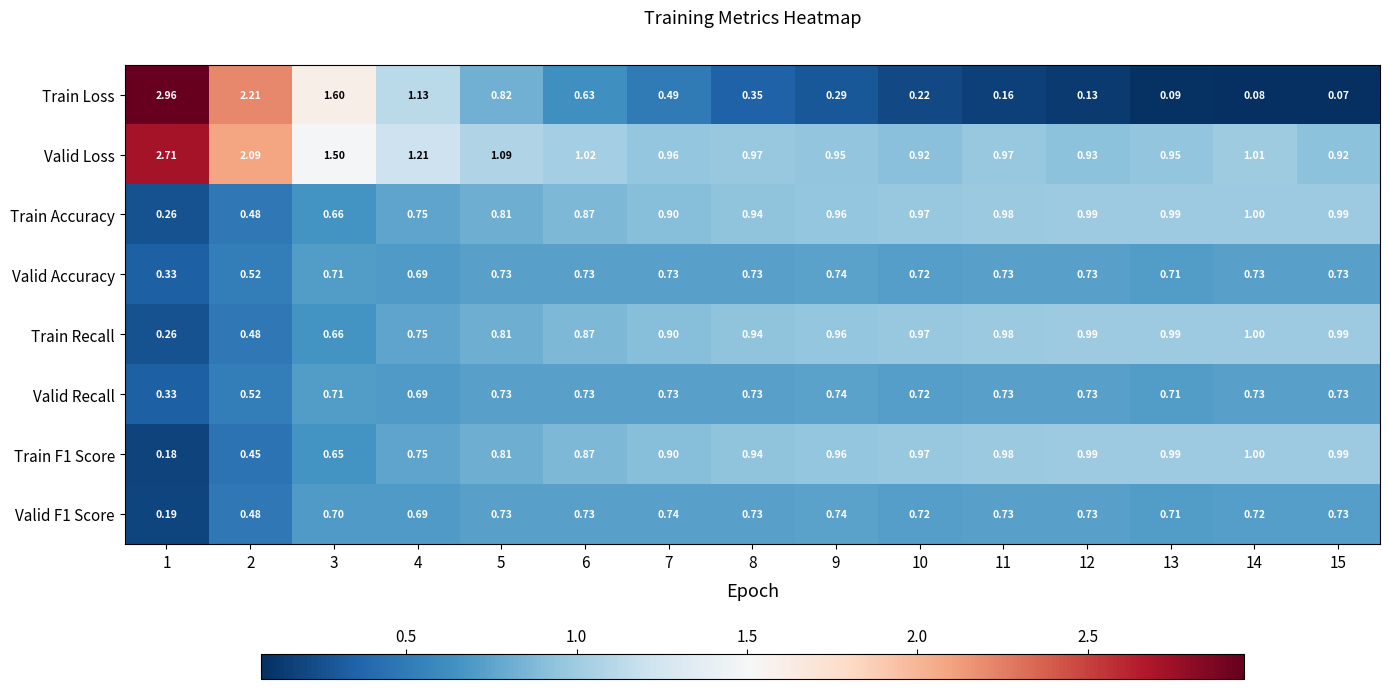

Which series has the widest spread of values?

Train Loss